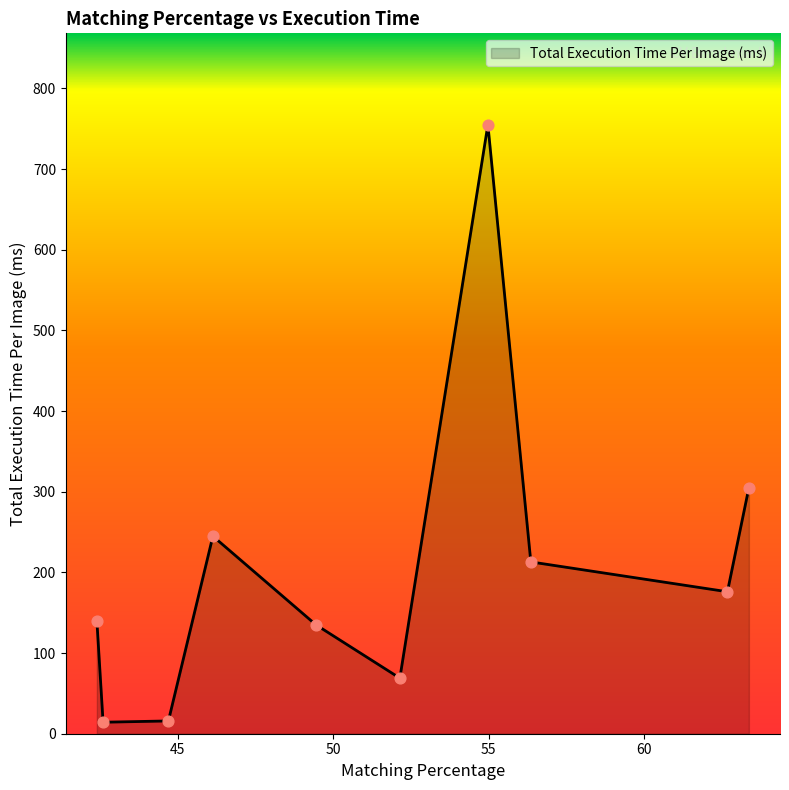

What is the greatest value displayed?

755.0